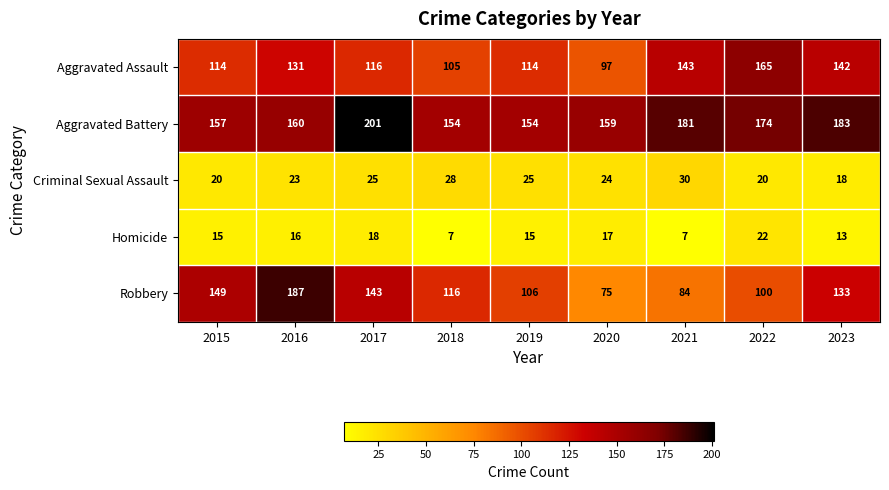

What is the total value across all series at 2019?

414